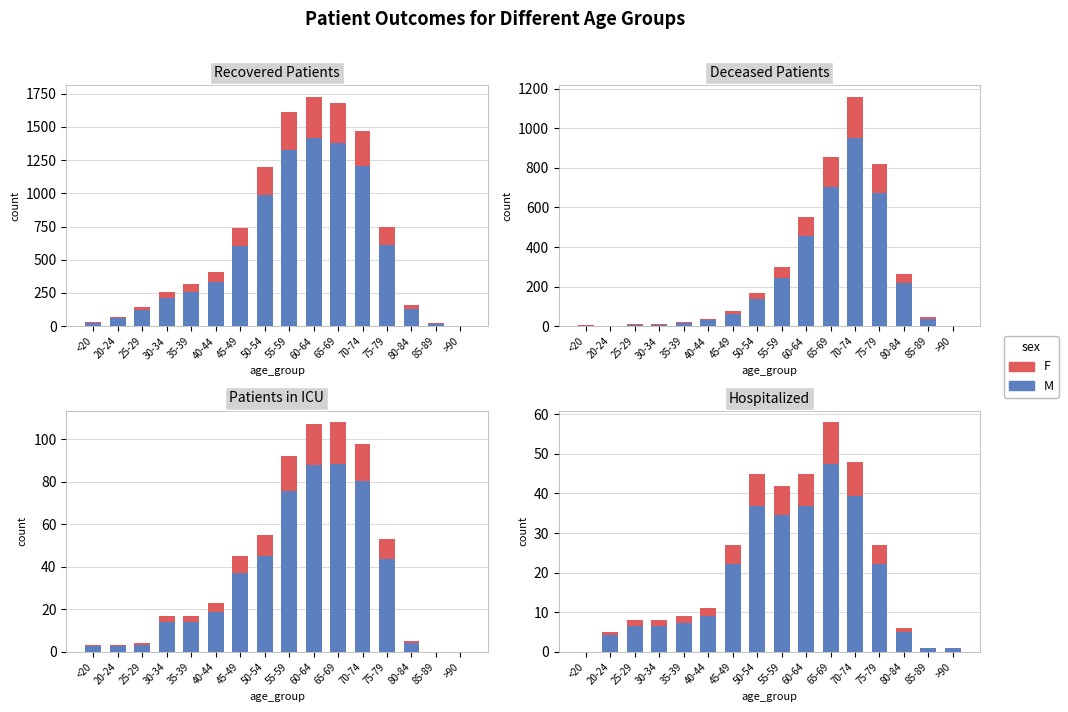

What is the average value of the F series?

119.3